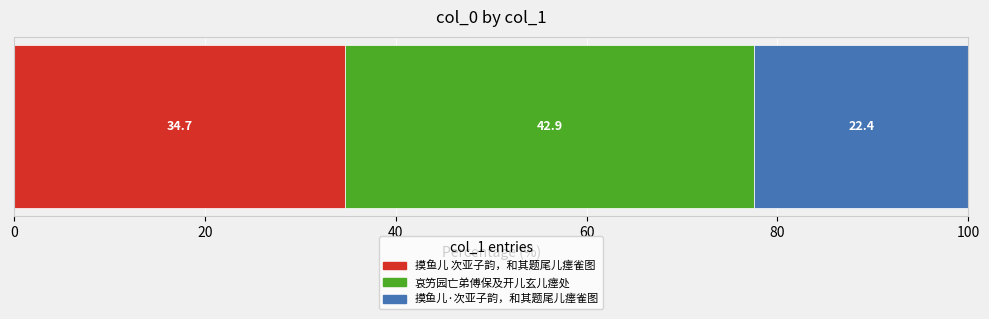

What is the highest value of the 摸鱼儿 次亚子韵，和其题尾儿瘗雀图 series?

34.7